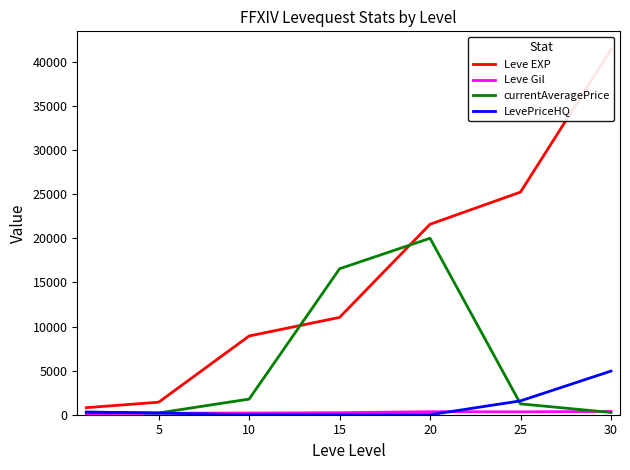

After their last crossing, which series has the higher values: Leve EXP or currentAveragePrice?

Leve EXP